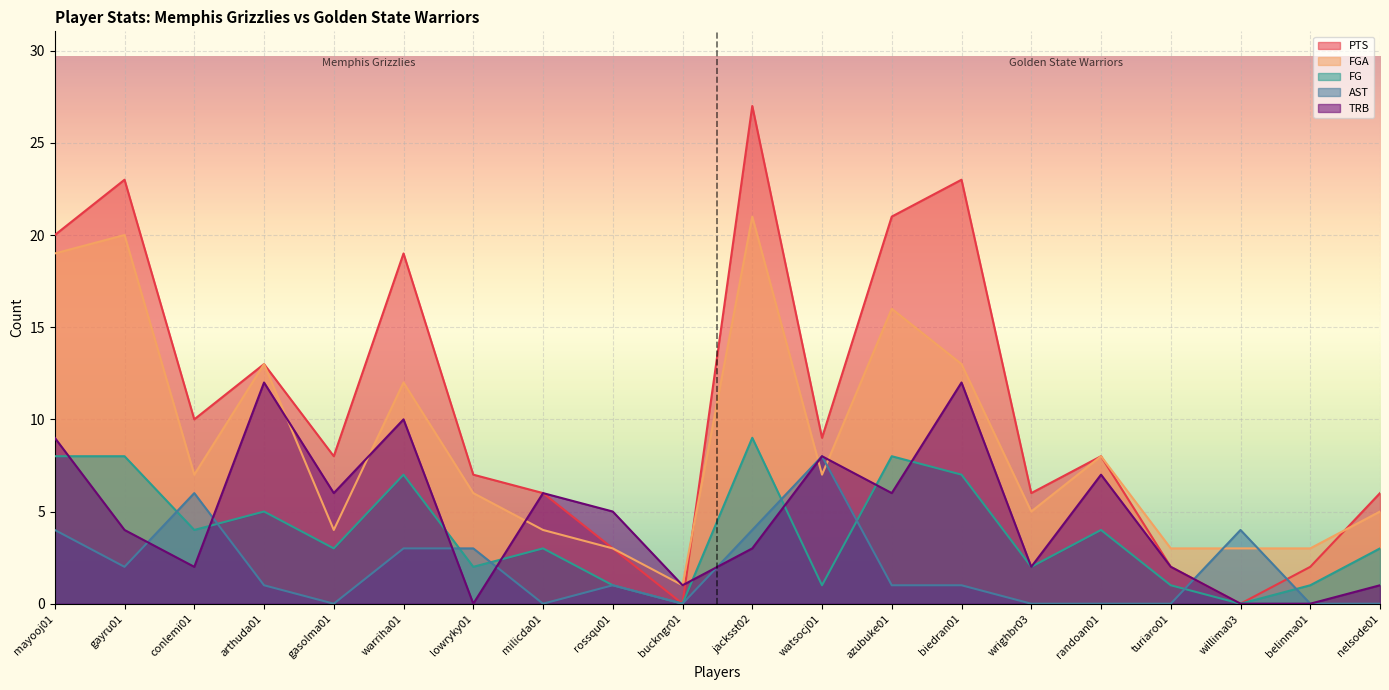

What is the label of the 7th point from the left?

lowryky01